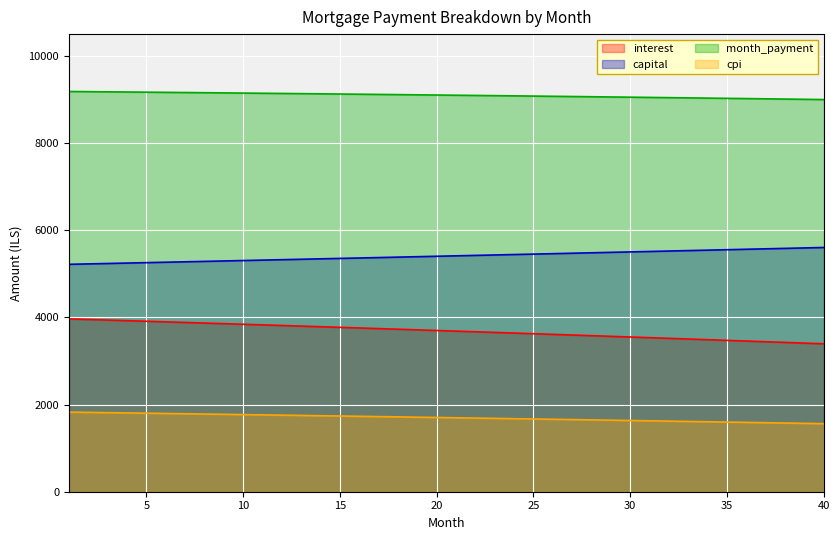

True or false: interest and cpi cross at least once.

False